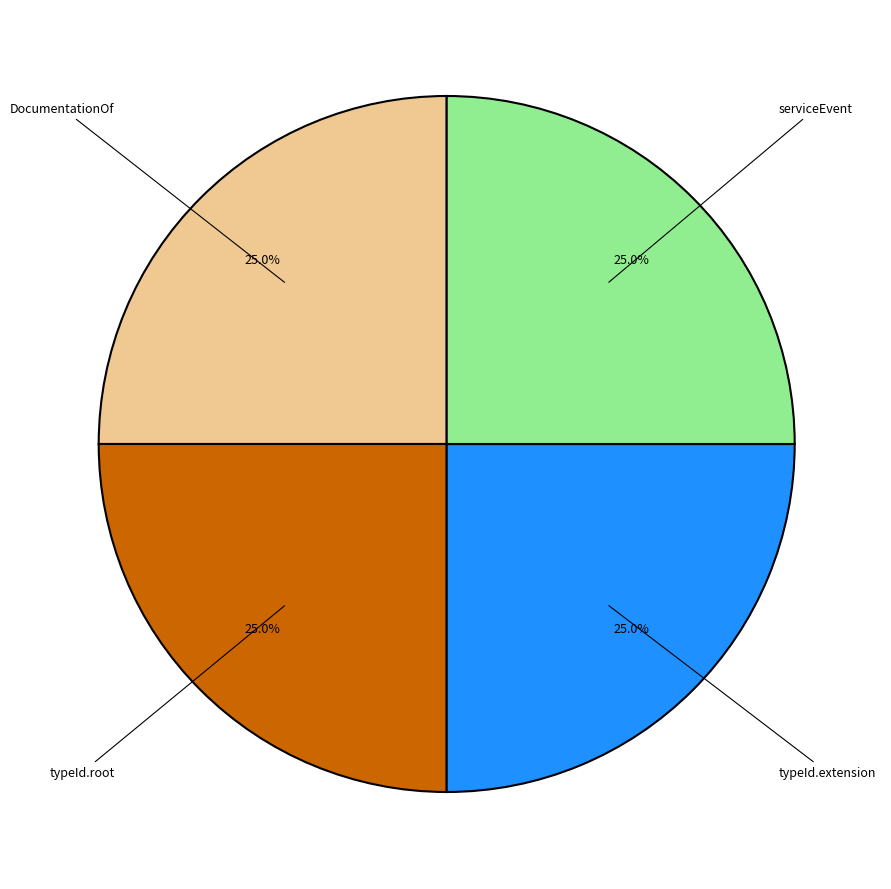

Is there any slice that represents more than half of the pie?

No